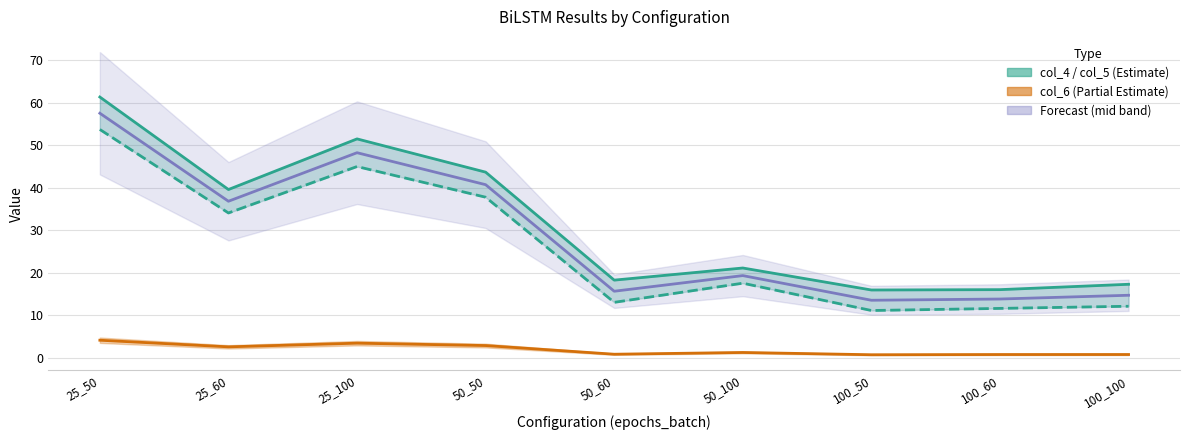

Where is the first local maximum for col_5 (lower)?

25_100